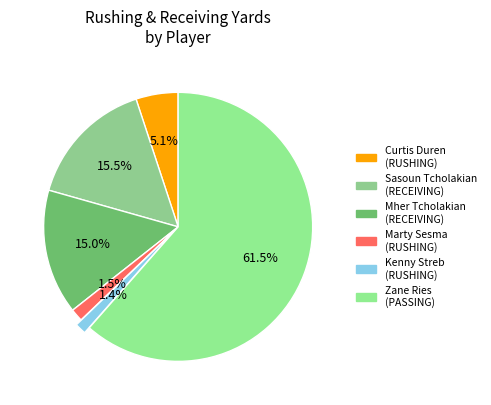

Count the number of slices in the pie.

6